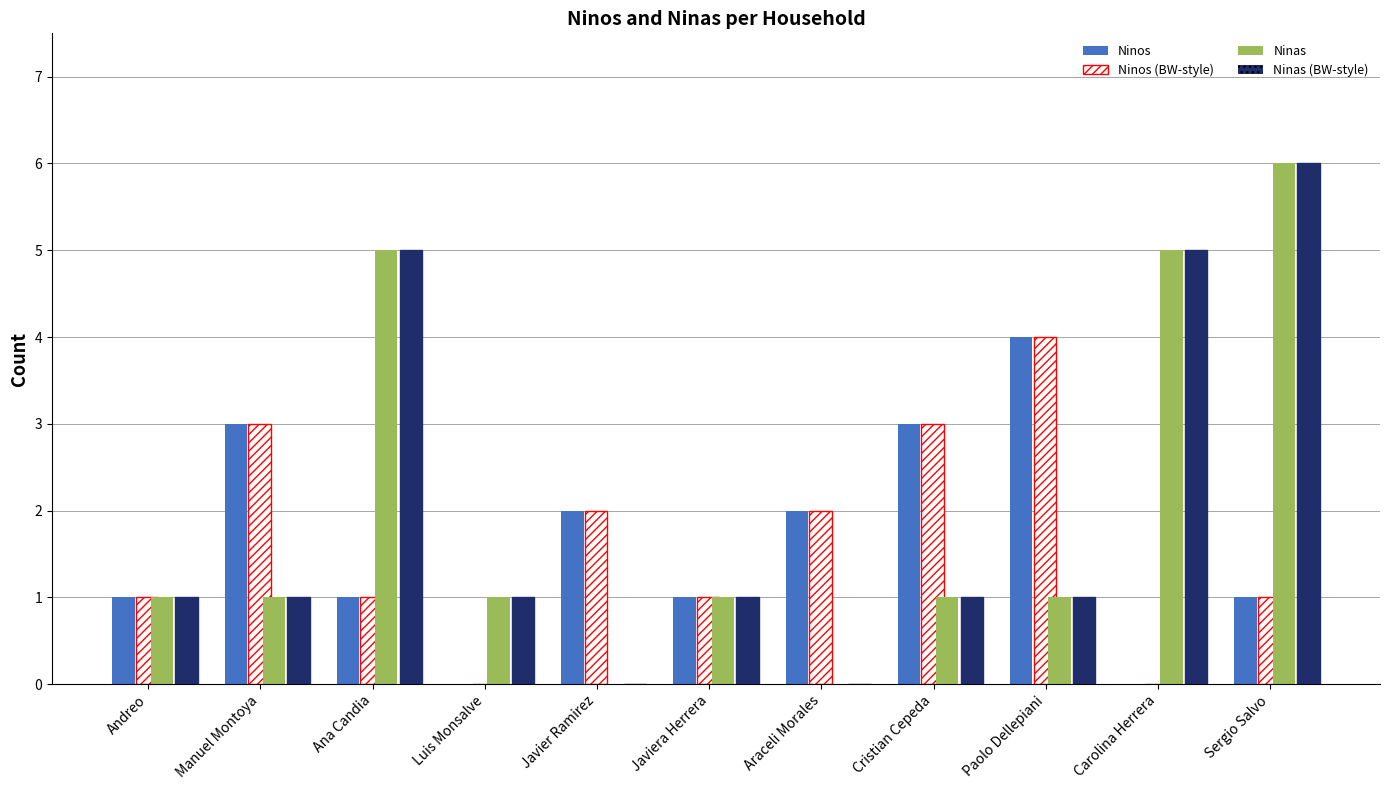

Which label corresponds to the largest value in the chart?

Sergio Salvo